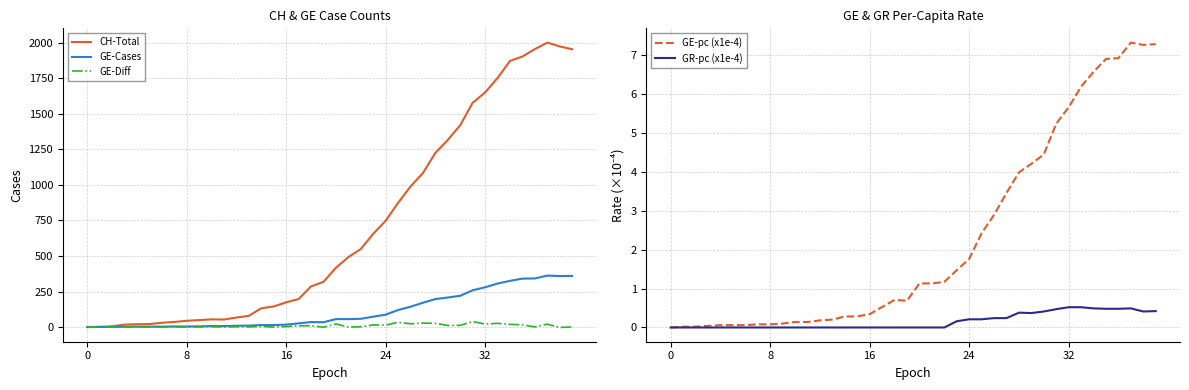

What is the label of the 35th point from the left?

34